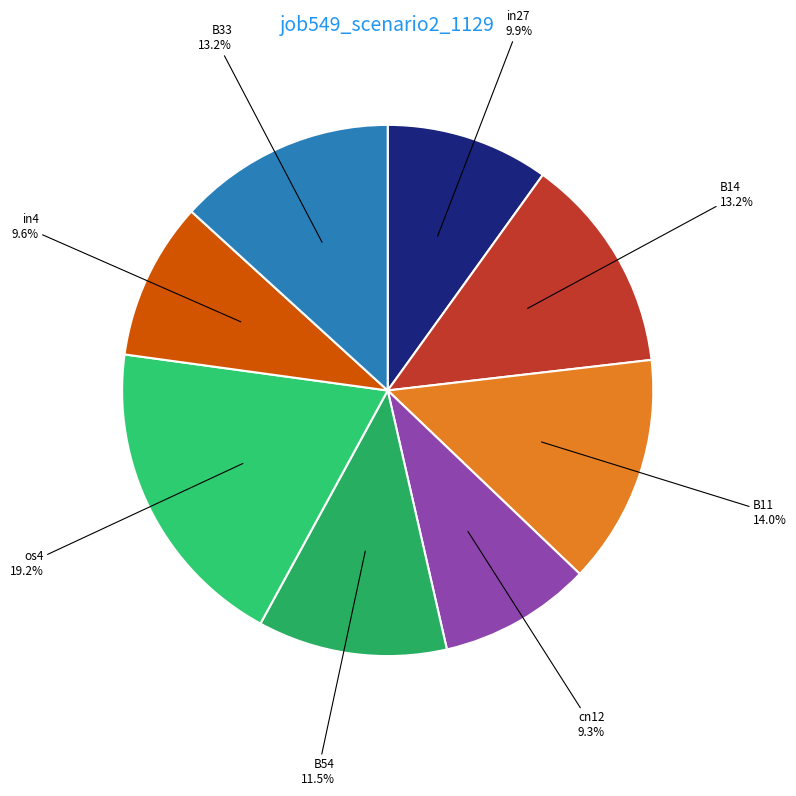

How many segments does this pie chart have?

8